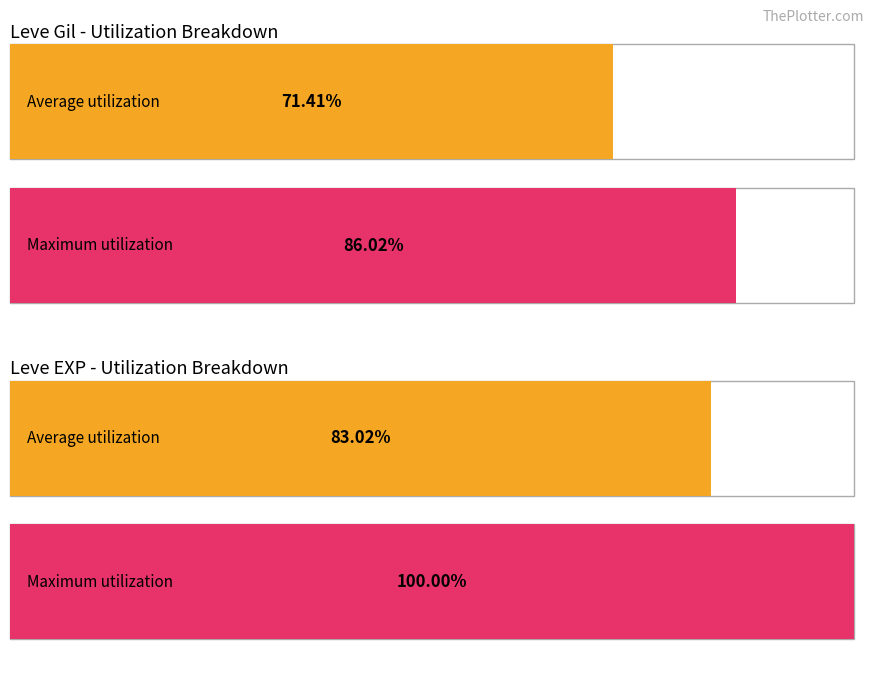

Rank the series by their maximum value, from highest to lowest.

Leve EXP, Leve Gil